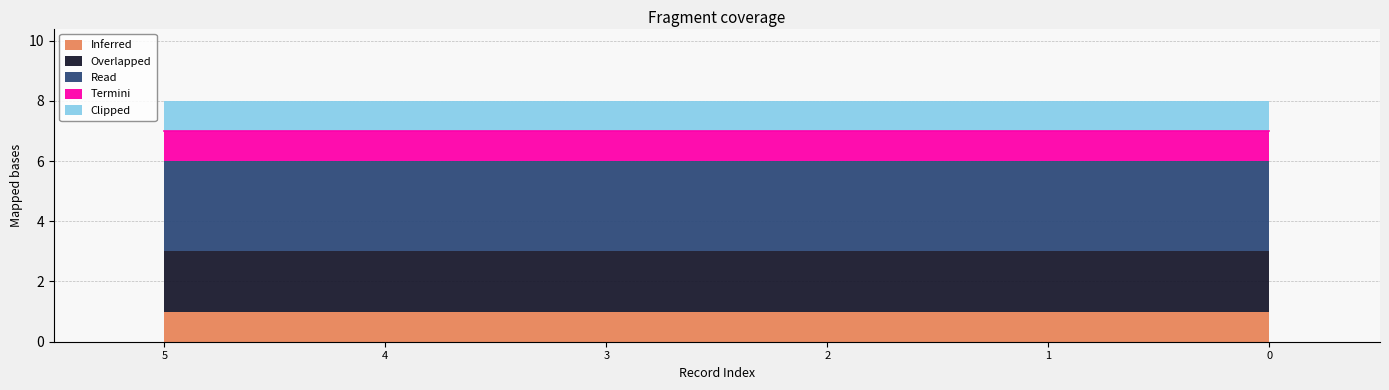

Reading right to left, transcribe all the data shown in this chart.

Inferred: 0=1	1=1	2=1	3=1	4=1	5=1
Overlapped: 0=2	1=2	2=2	3=2	4=2	5=2
Read: 0=3	1=3	2=3	3=3	4=3	5=3
Termini: 0=1	1=1	2=1	3=1	4=1	5=1
Clipped: 0=1	1=1	2=1	3=1	4=1	5=1